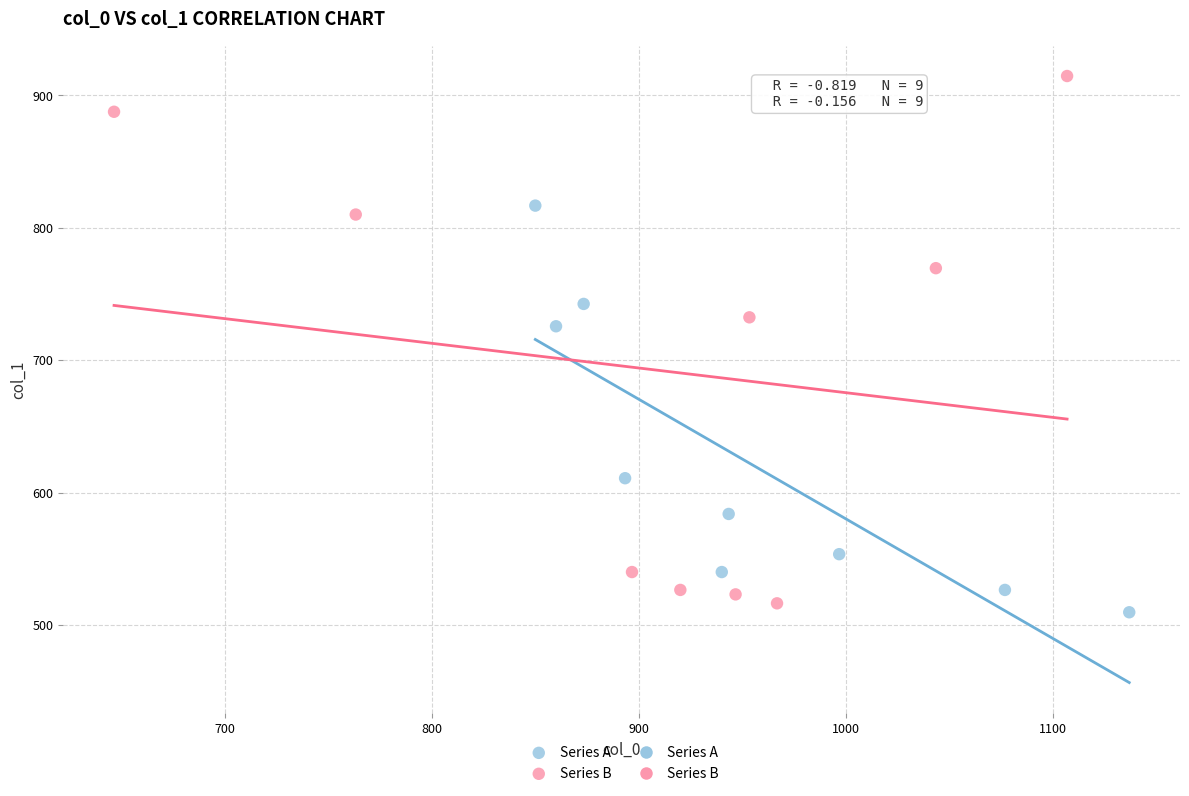

Which series has the widest spread of Y values?

Series B